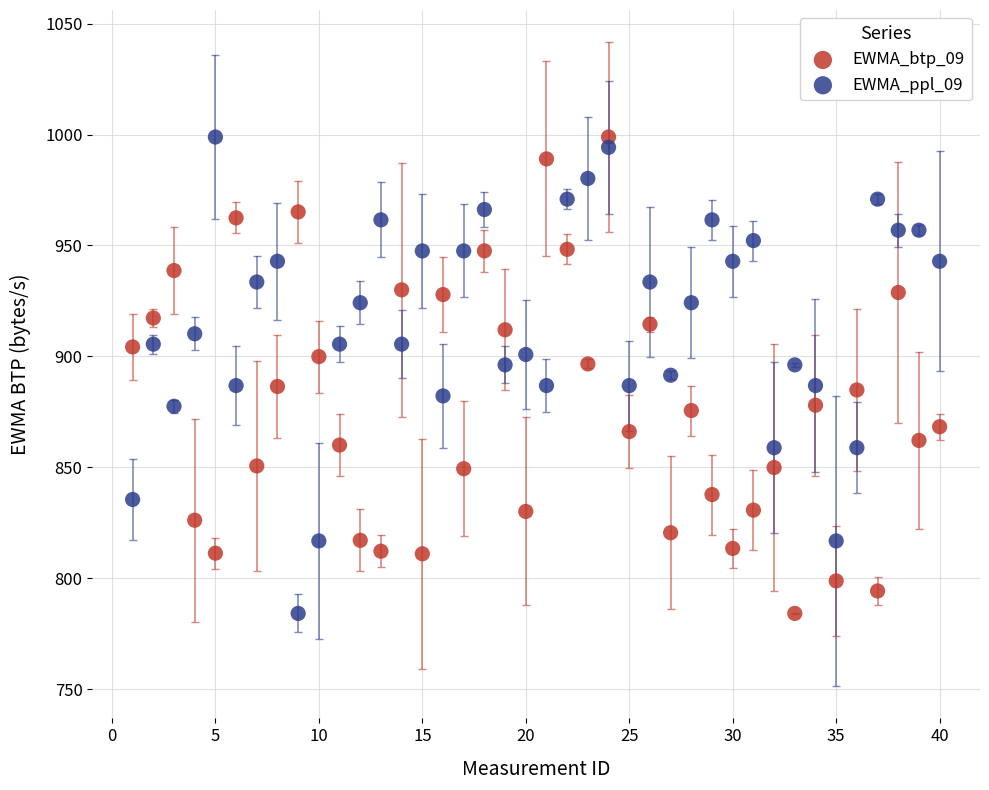

What is the X range (max minus min) for the scatter plot?

39.0